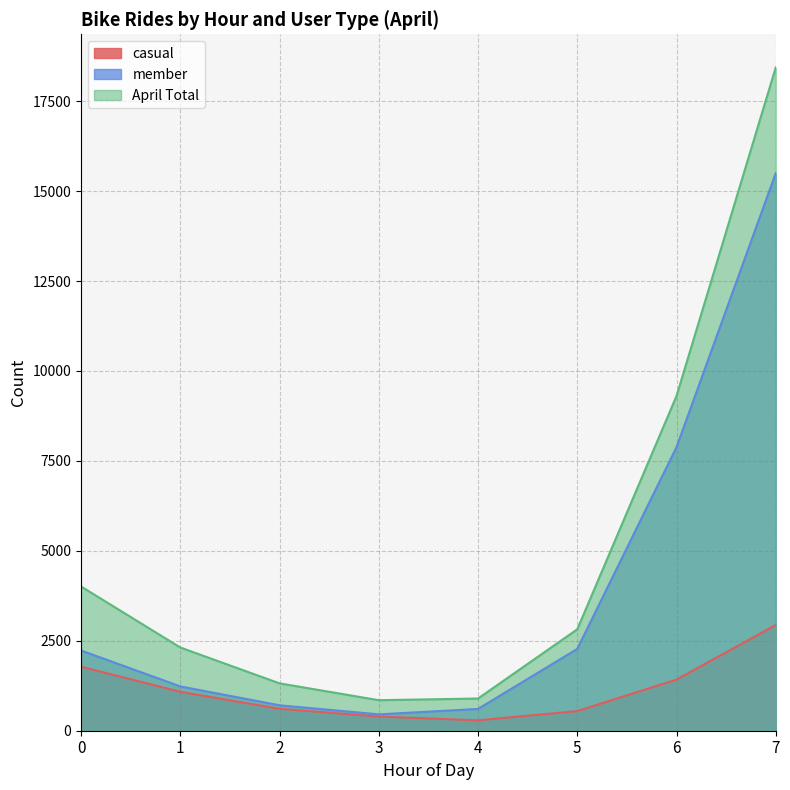

The value of member at 7 is 15500. True or false?

True